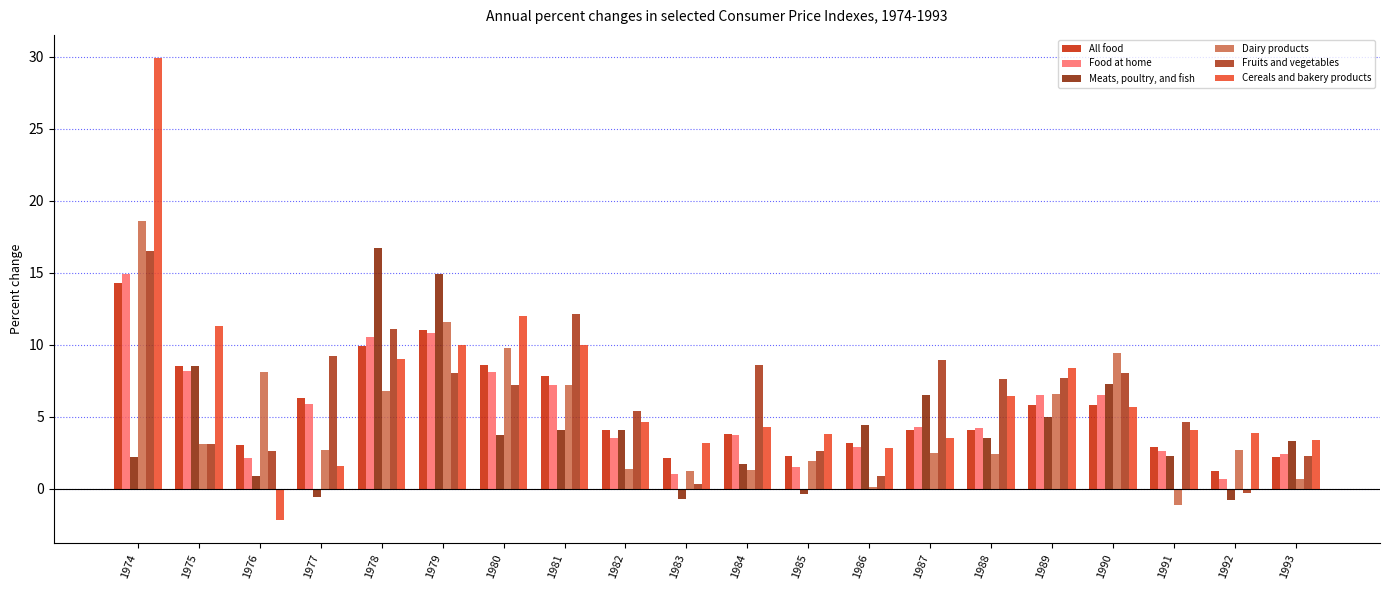

Which series changed the most between 1983 and 1988?

Fruits and vegetables